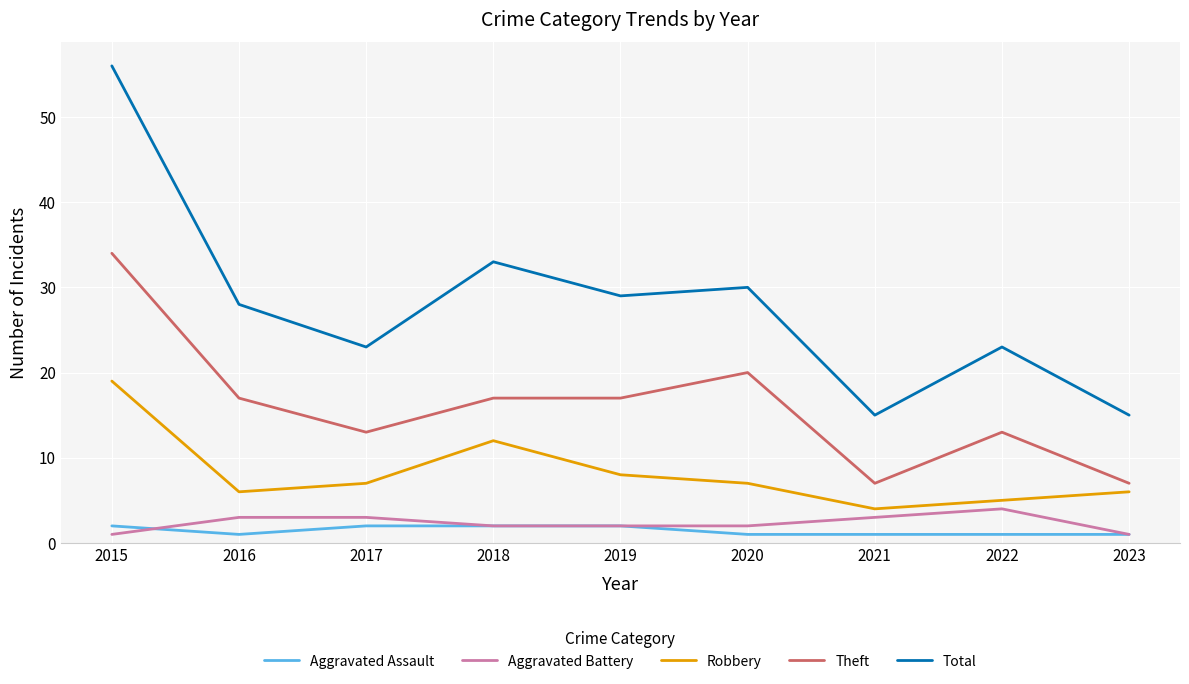

True or false: Aggravated Battery and Robbery intersect in this chart.

False